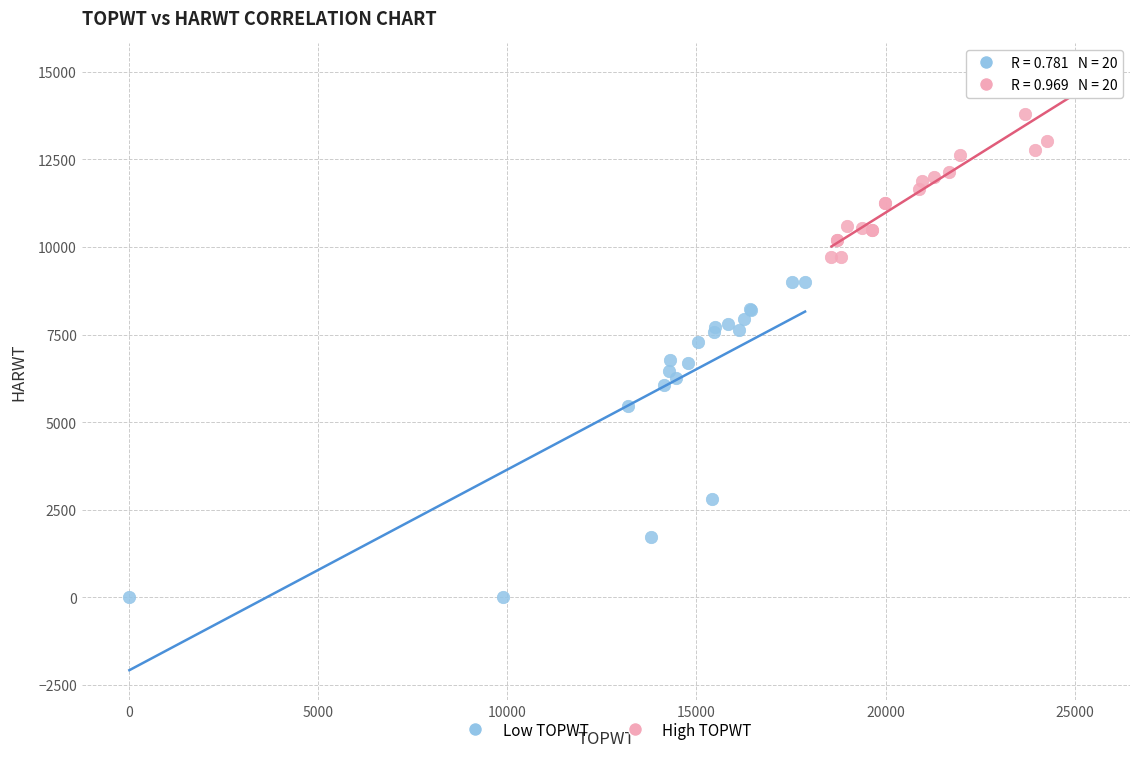

Which series contains the lowest Y value?

Low TOPWT